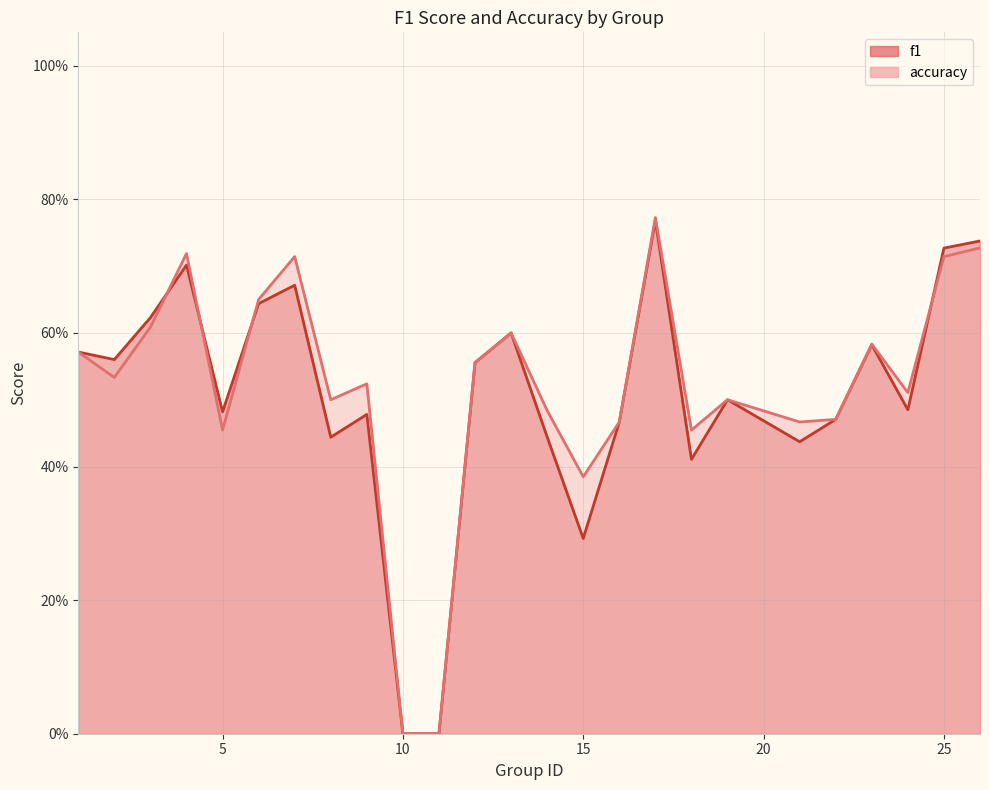

How many series are shown in this chart?

2